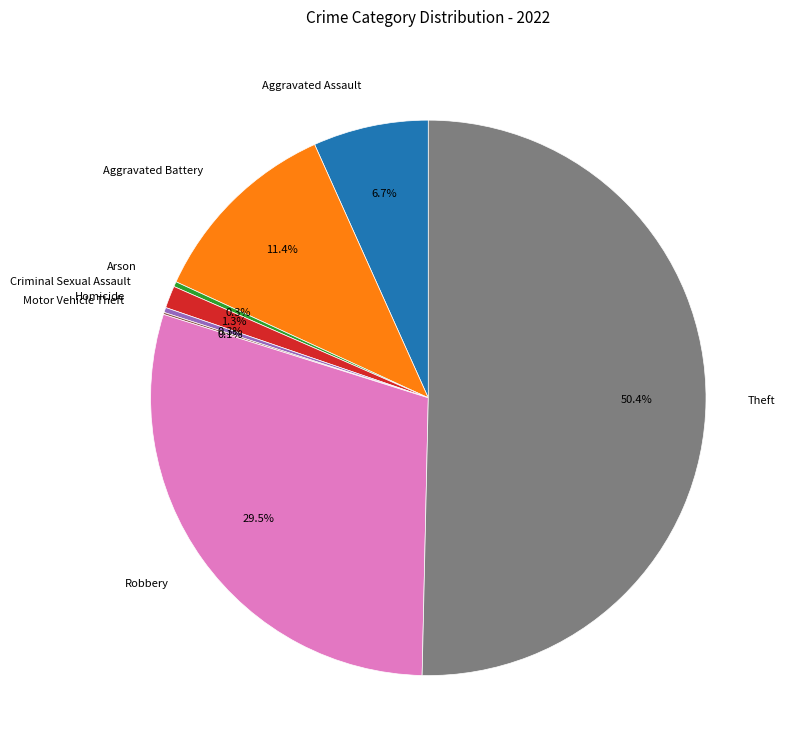

What portion of the pie excludes Homicide?

99.7%